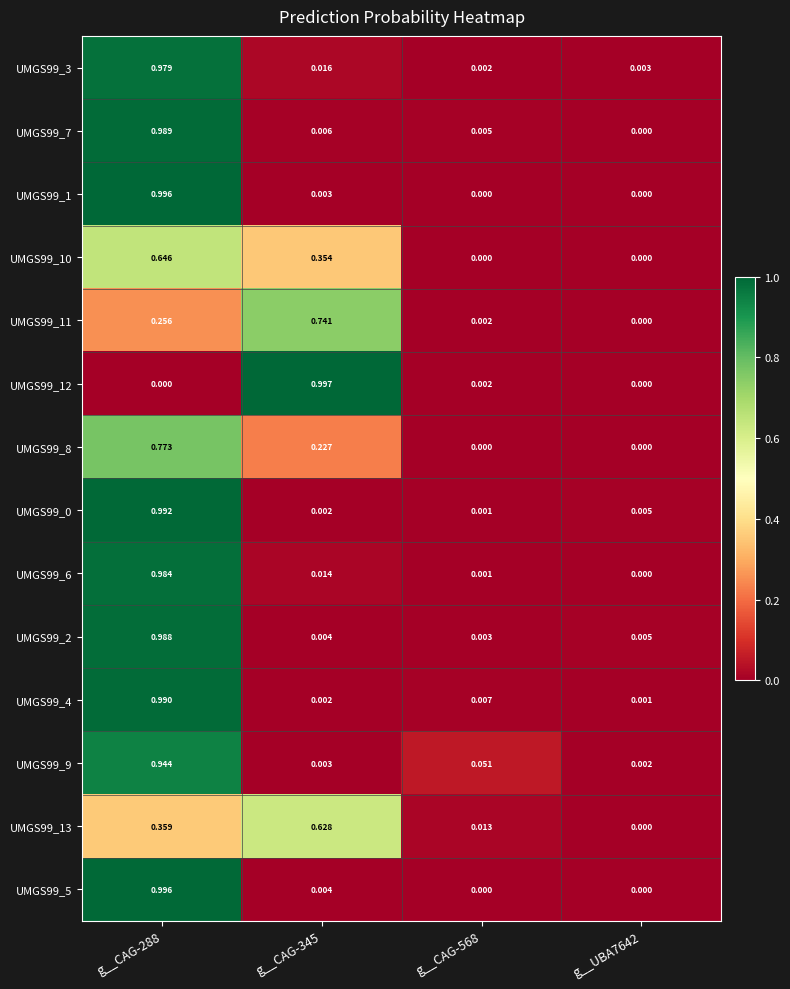

Is the value of UMGS99_8 at g__UBA7642 greater than the value of UMGS99_13 at g__CAG-288?

No